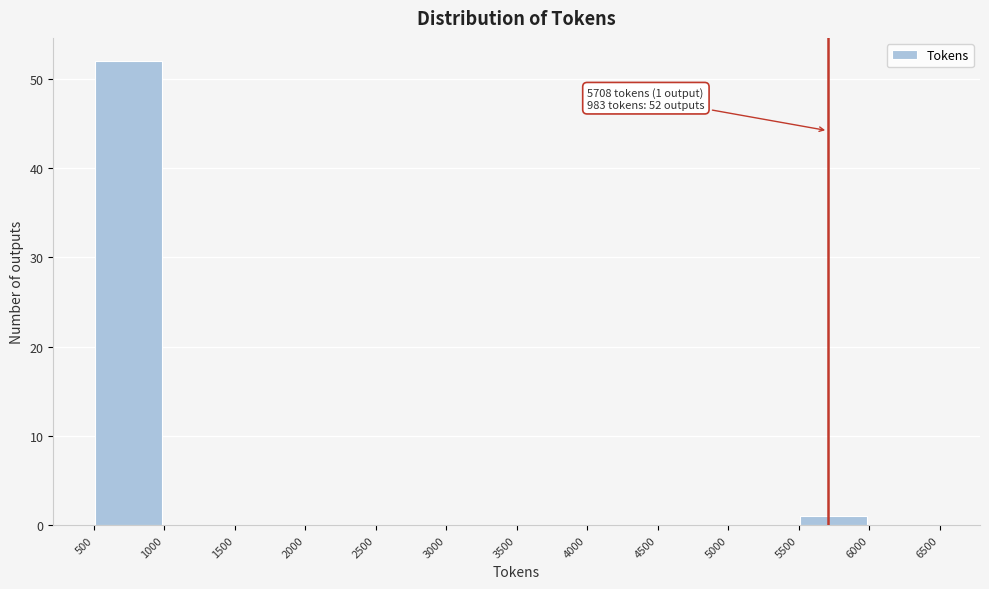

Which range on the x-axis has the tallest bar?

500 to 1000